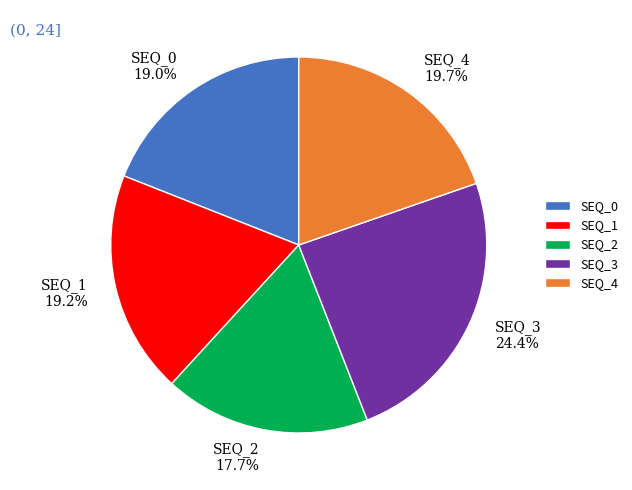

Does SEQ_2 account for over 50% of the chart?

No